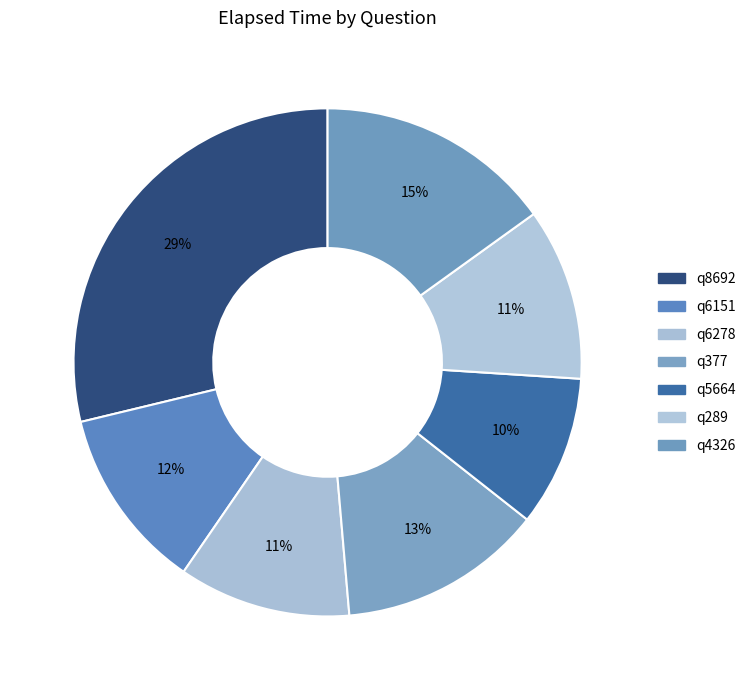

What portion of the pie excludes q377?

87.0%